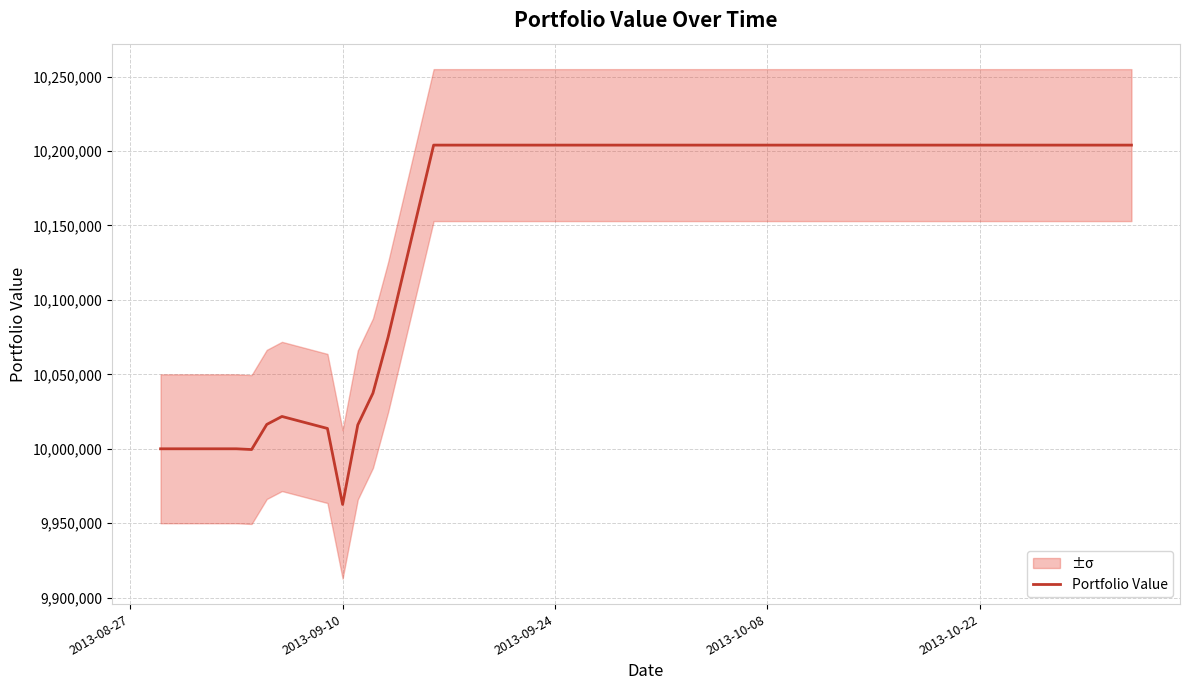

What is the difference between the second highest and minimum values?

241312.4